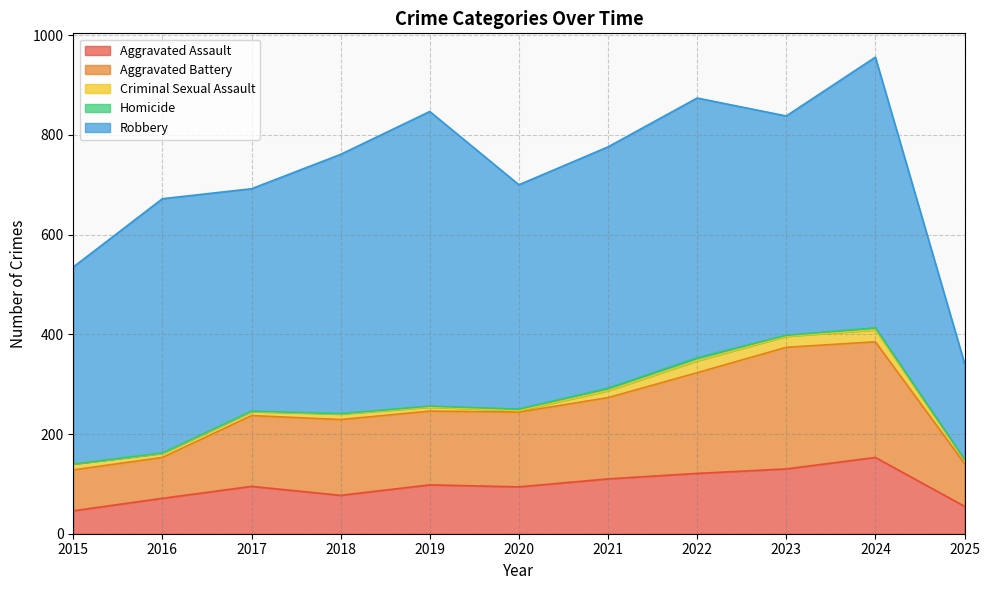

How many values in the Aggravated Assault series exceed 95?

5